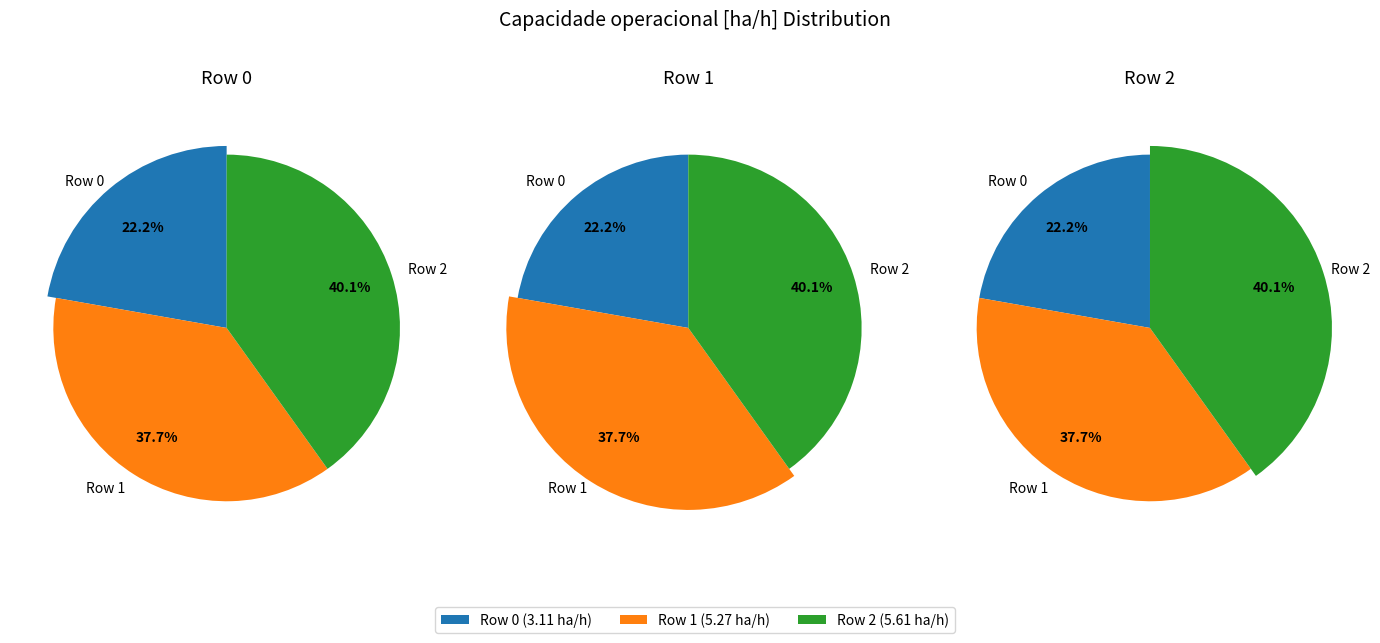

What is the smallest slice in the pie chart?

Row 0